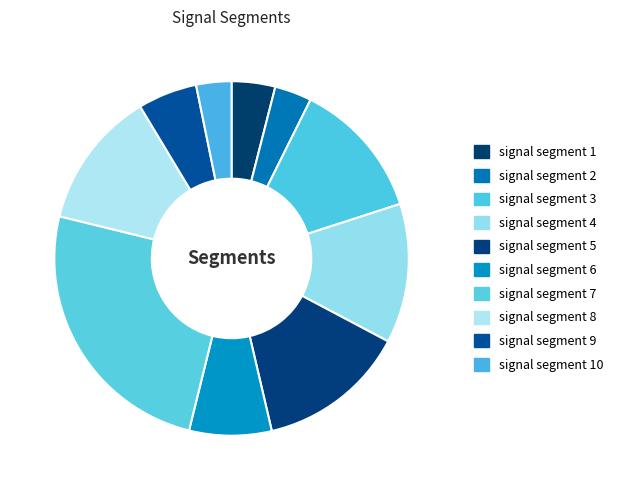

How many slices are in this pie chart?

10